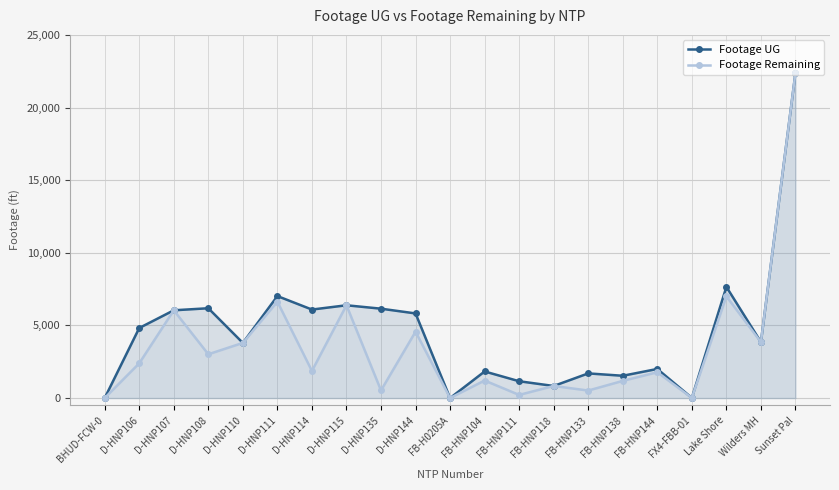

What is the sum of the Footage UG values at Sunset Pal and D-HNP144?

28212